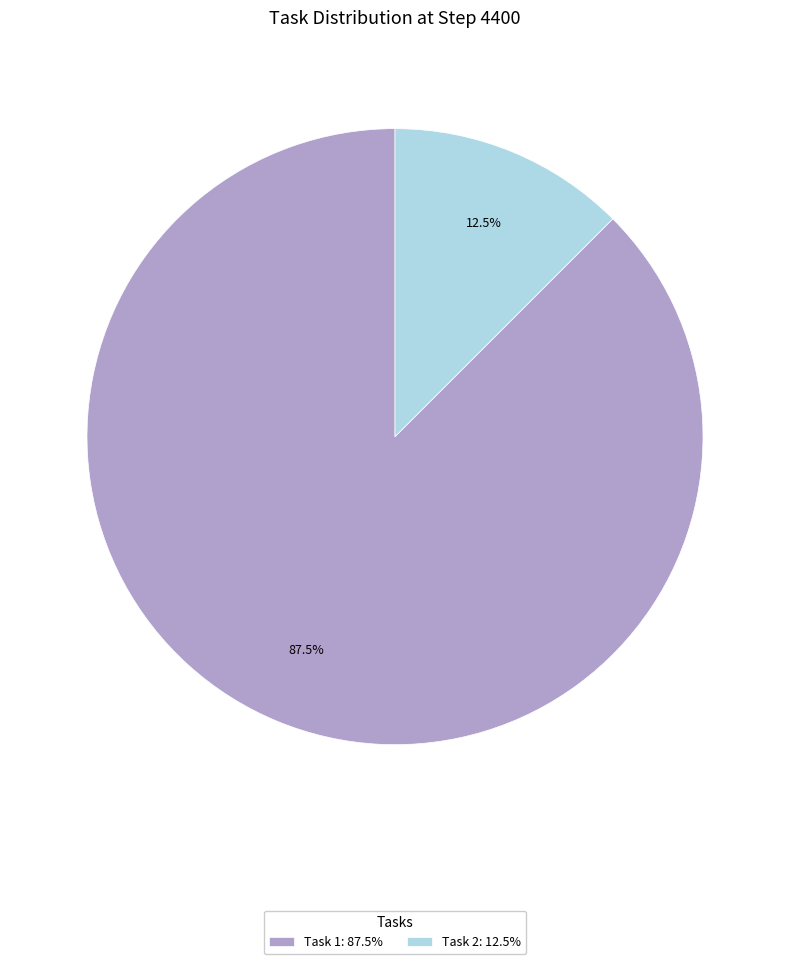

What is the smallest slice in the pie chart?

Task 2: 12.5%